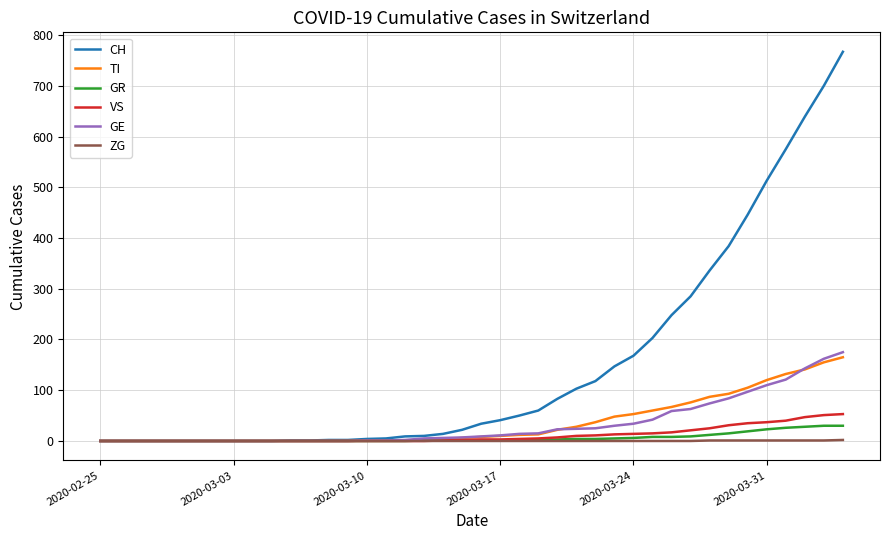

What is the maximum value for CH?

767